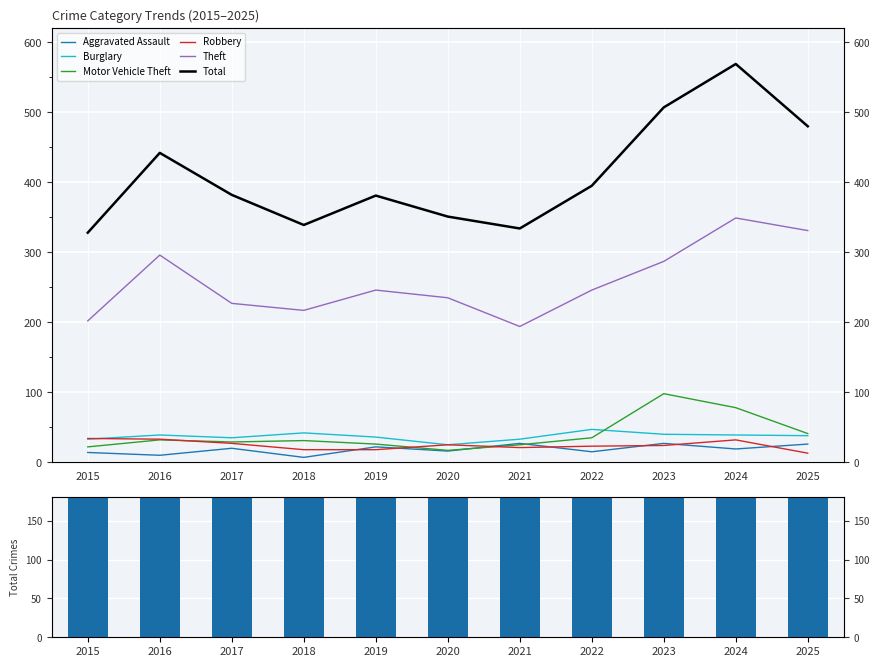

Between 2021 and 2025, which is larger?

2021